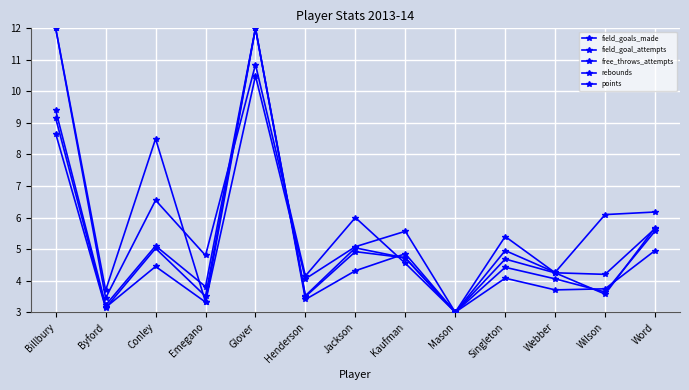

List the labels in order of points value, largest first.

Glover, Billbury, Word, Conley, Jackson, Kaufman, Singleton, Webber, Emegano, Wilson, Henderson, Byford, Mason